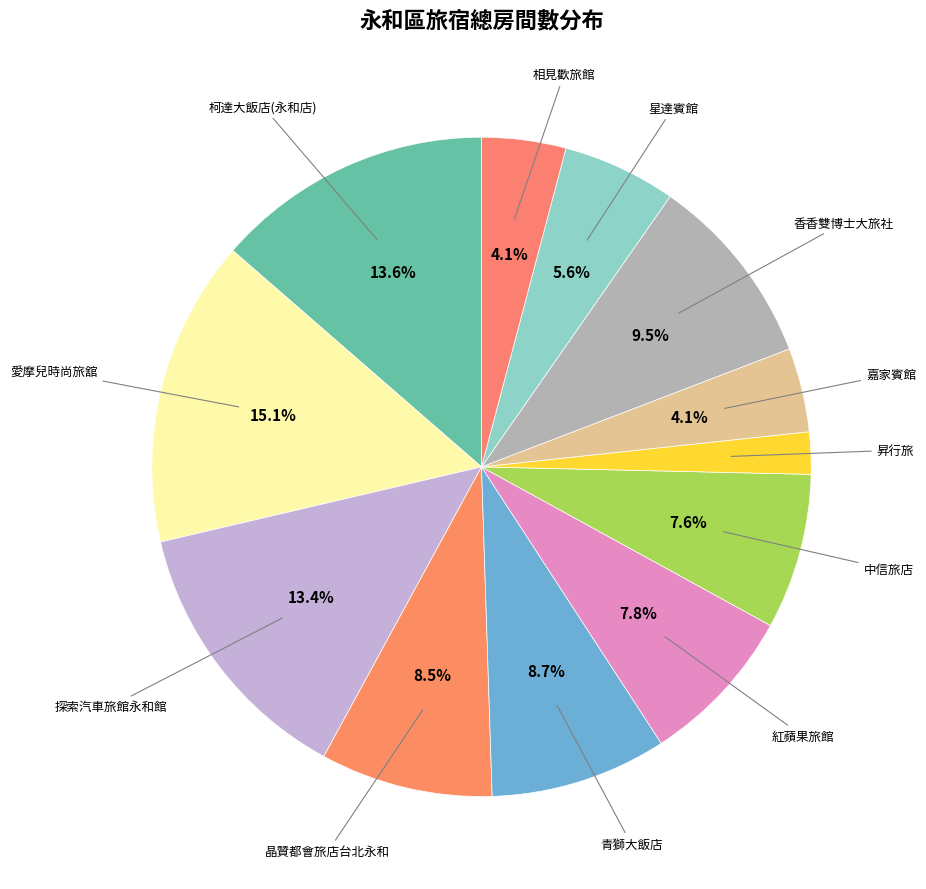

How many slices are in this pie chart?

12